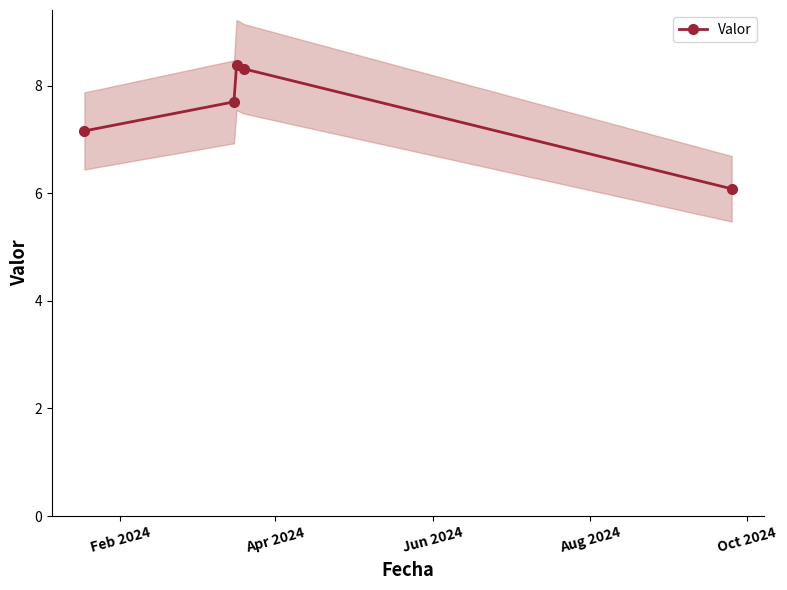

What is the maximum value for Valor?

8.4